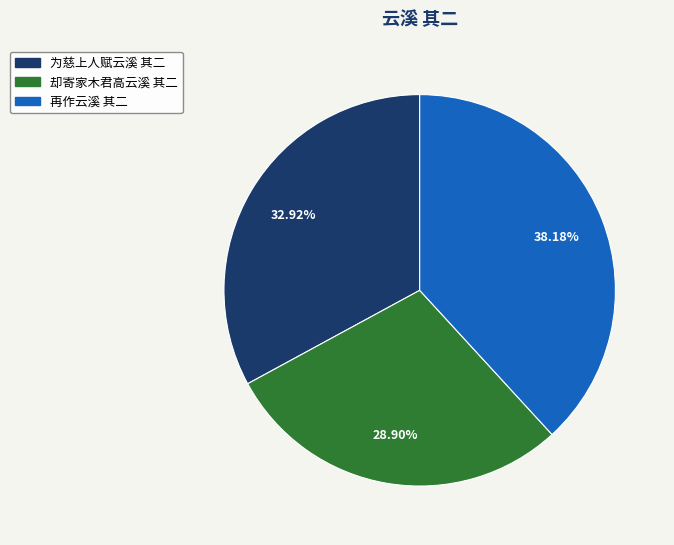

The 为慈上人赋云溪 其二 slice represents 33% of the pie. True or false?

True